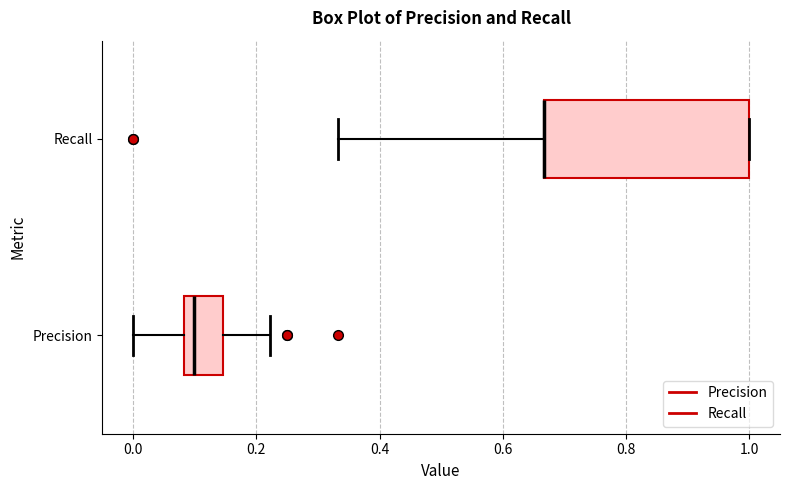

Which box is the widest, from its left edge to its right edge?

Recall